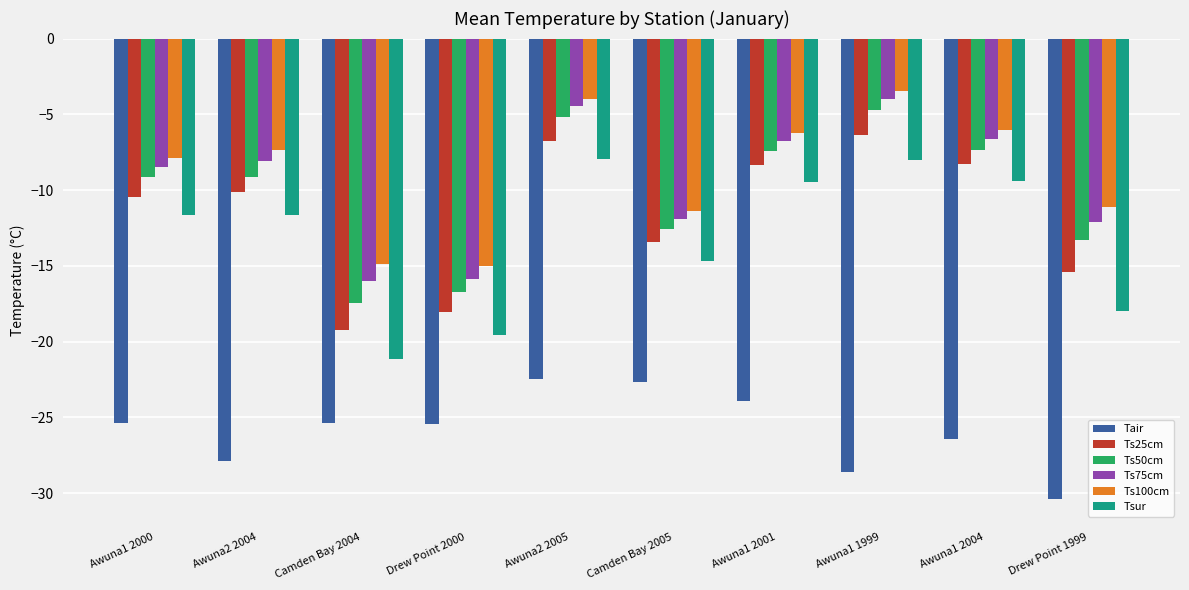

Is the value of Tair at Awuna1 2004 greater than the value of Ts100cm at Awuna2 2005?

No